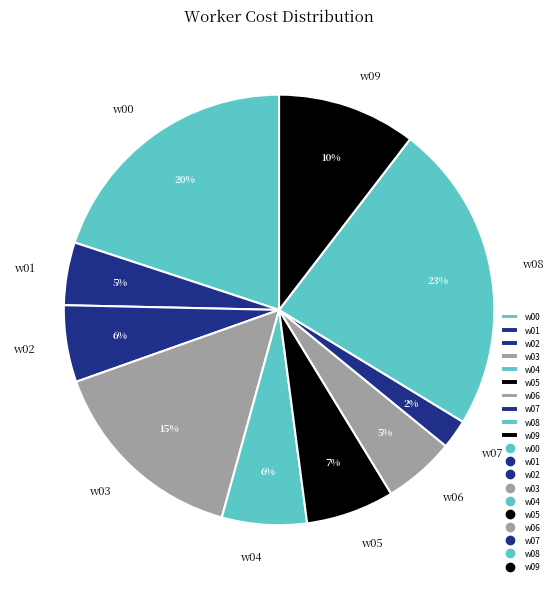

Count the number of slices in the pie.

10